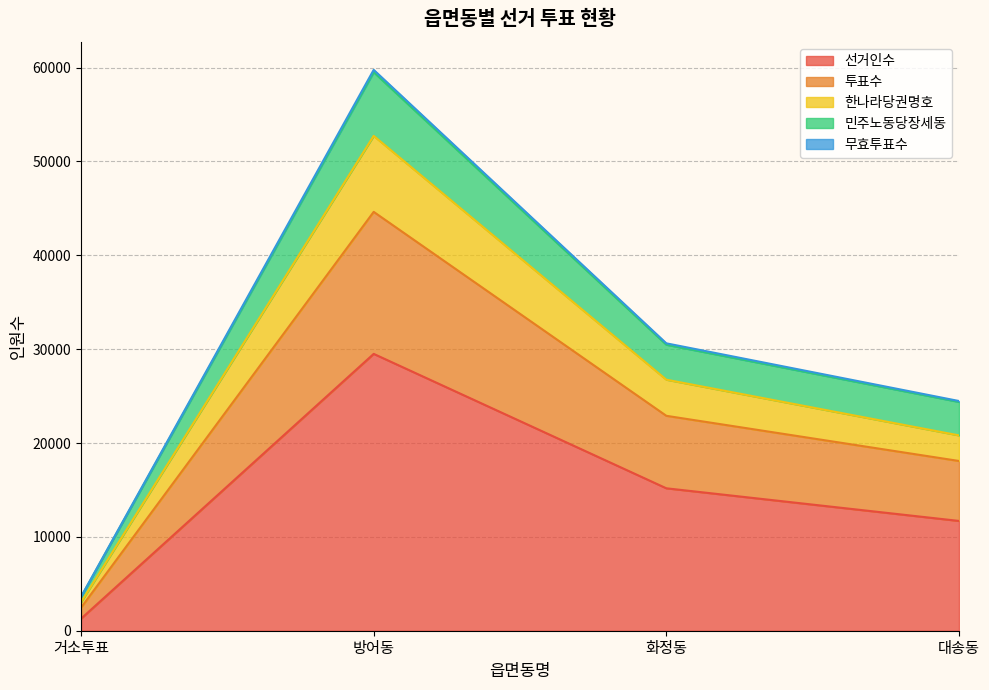

Which category has the lowest value in the 선거인수 series?

거소투표